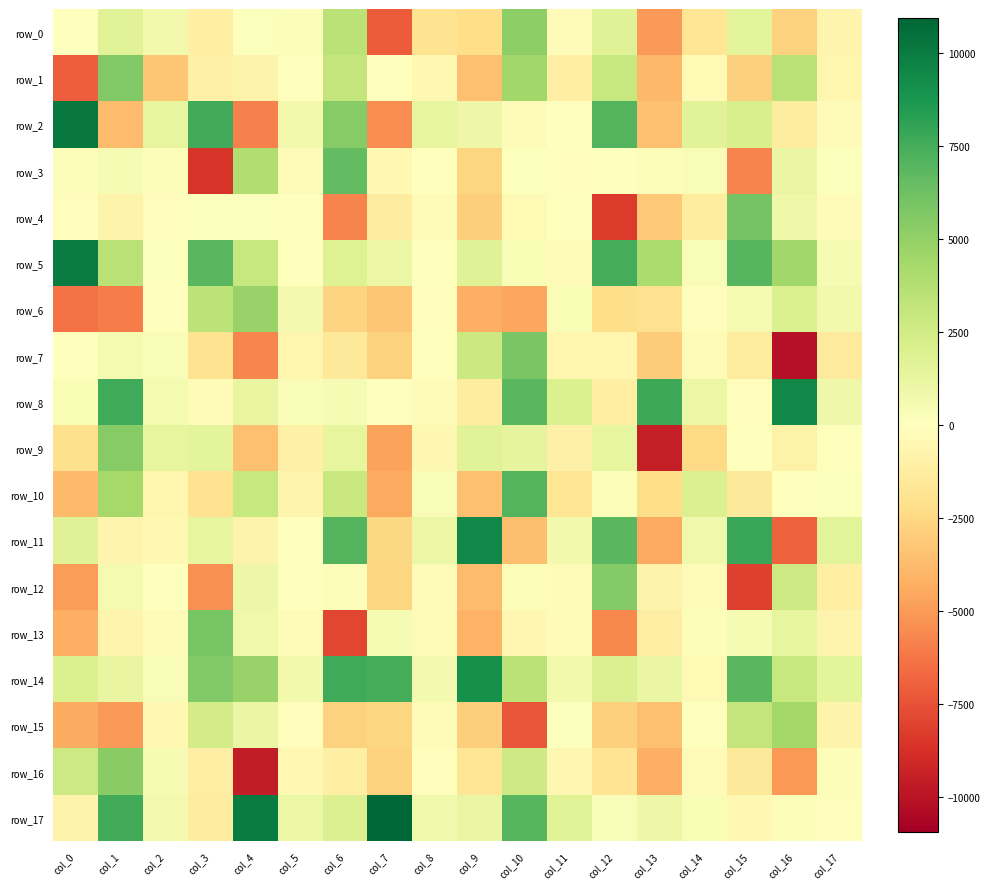

Which series has the largest total across all categories?

row_14